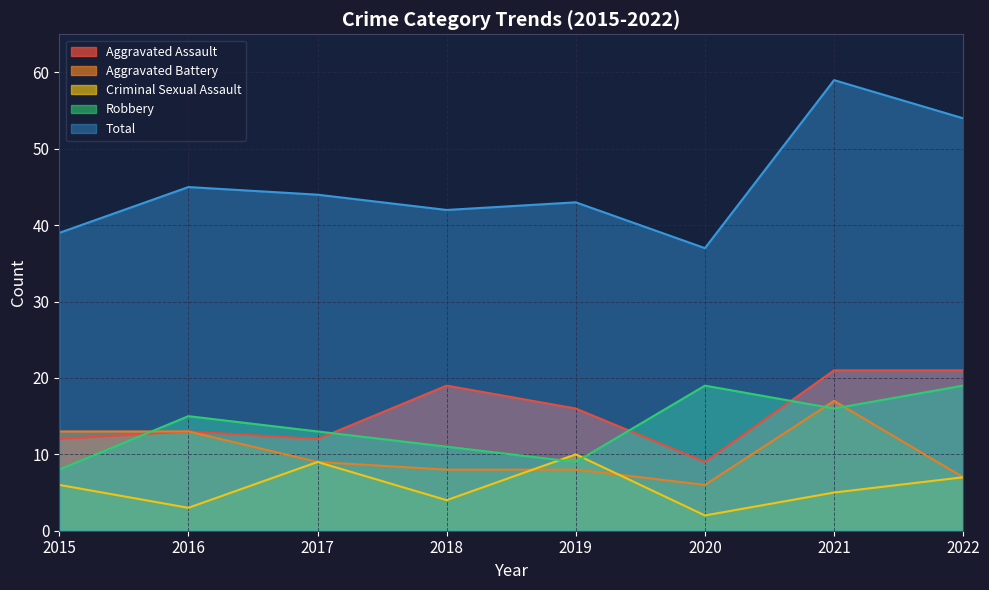

How many lines are shown in the chart?

5